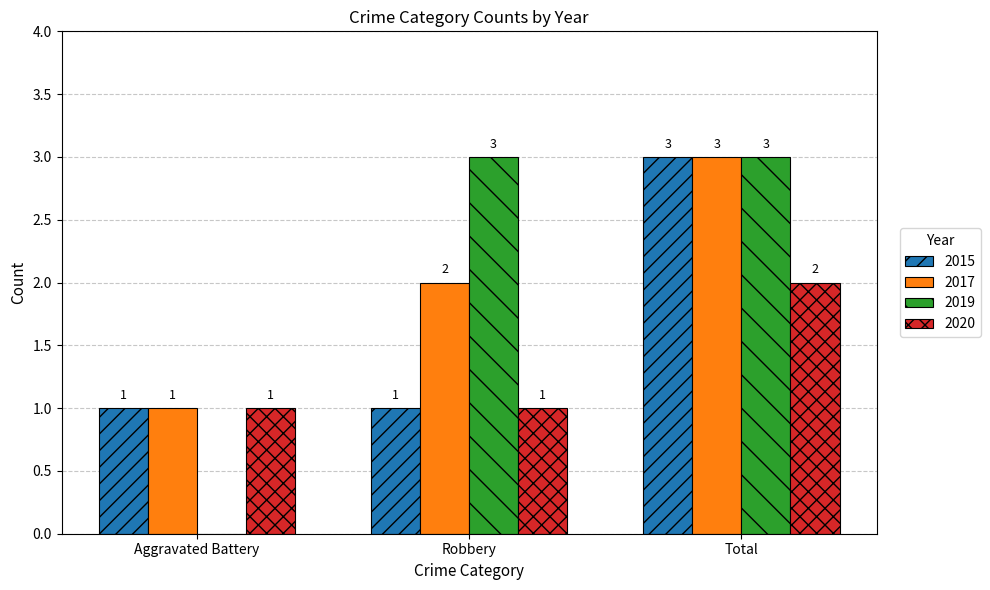

Reading right to left, transcribe all the data shown in this chart.

2015: Total=3	Robbery=1	Aggravated Battery=1
2017: Total=3	Robbery=2	Aggravated Battery=1
2019: Total=3	Robbery=3	Aggravated Battery=0
2020: Total=2	Robbery=1	Aggravated Battery=1